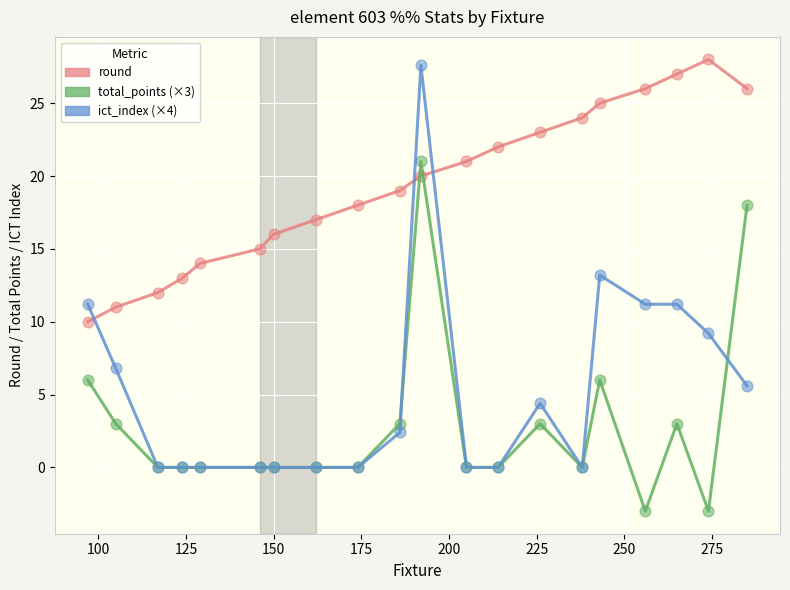

Which series has the largest Y range (max minus min)?

ict_index (×4)